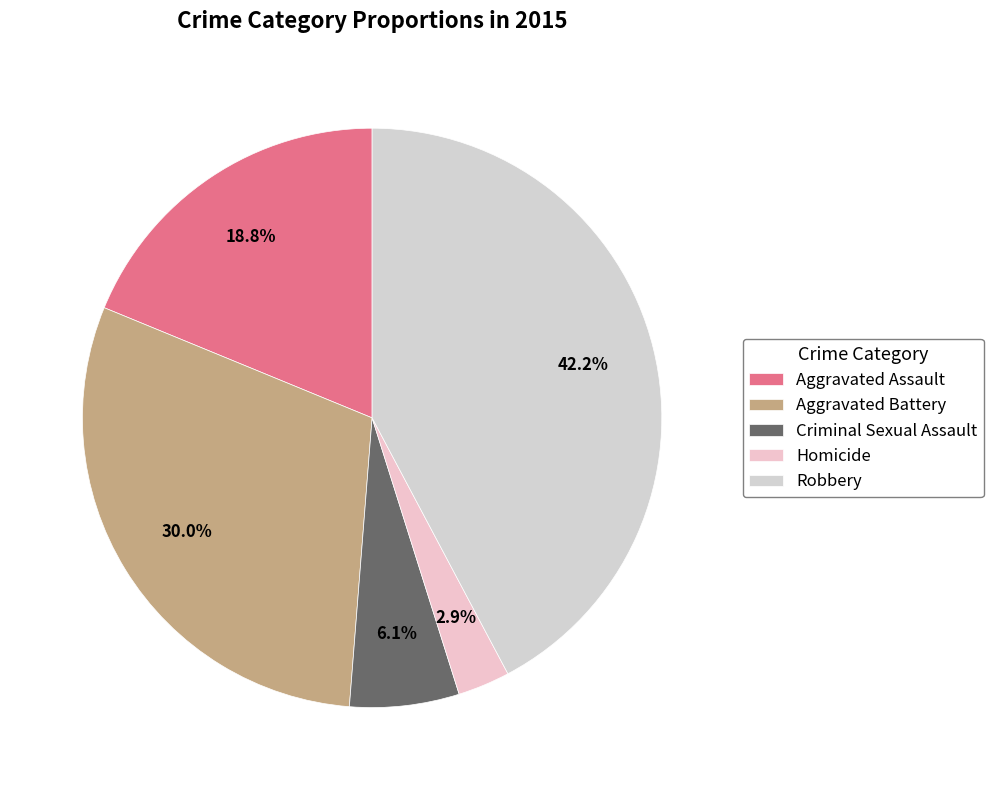

Which category has the smallest portion of the pie?

Homicide